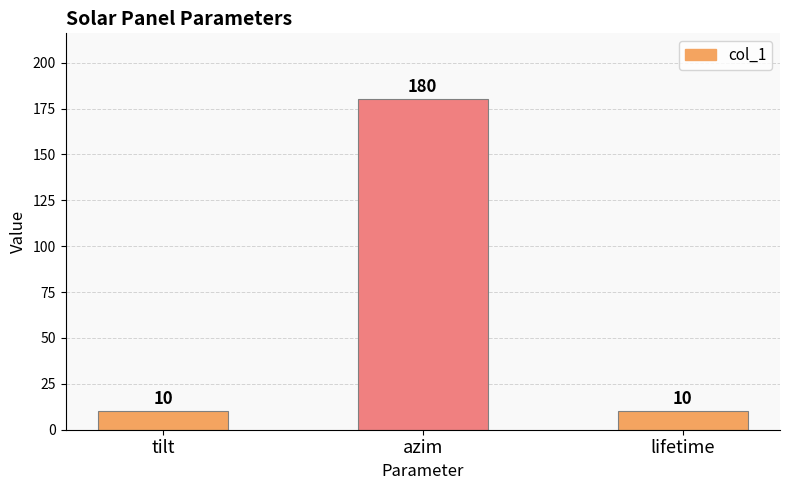

What is the label of the 1st bar from the left?

tilt